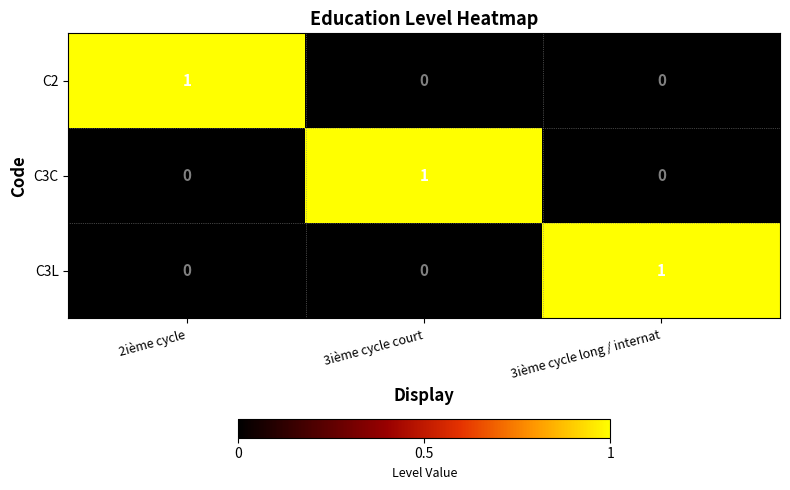

At which label does C3L reach its peak?

3ième cycle long / internat